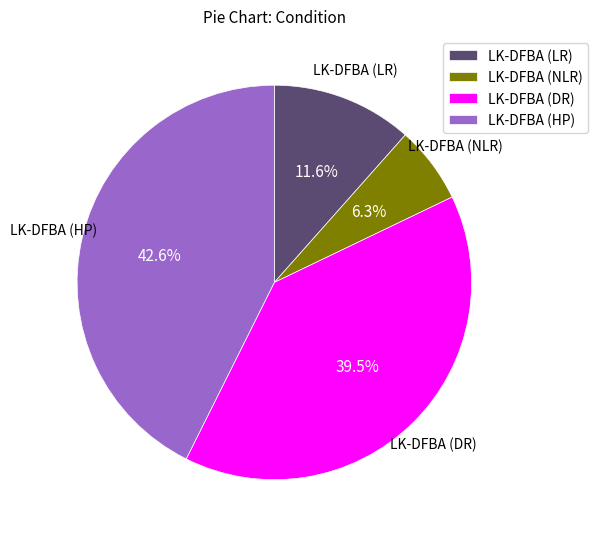

Does LK-DFBA (NLR) account for over 50% of the chart?

No